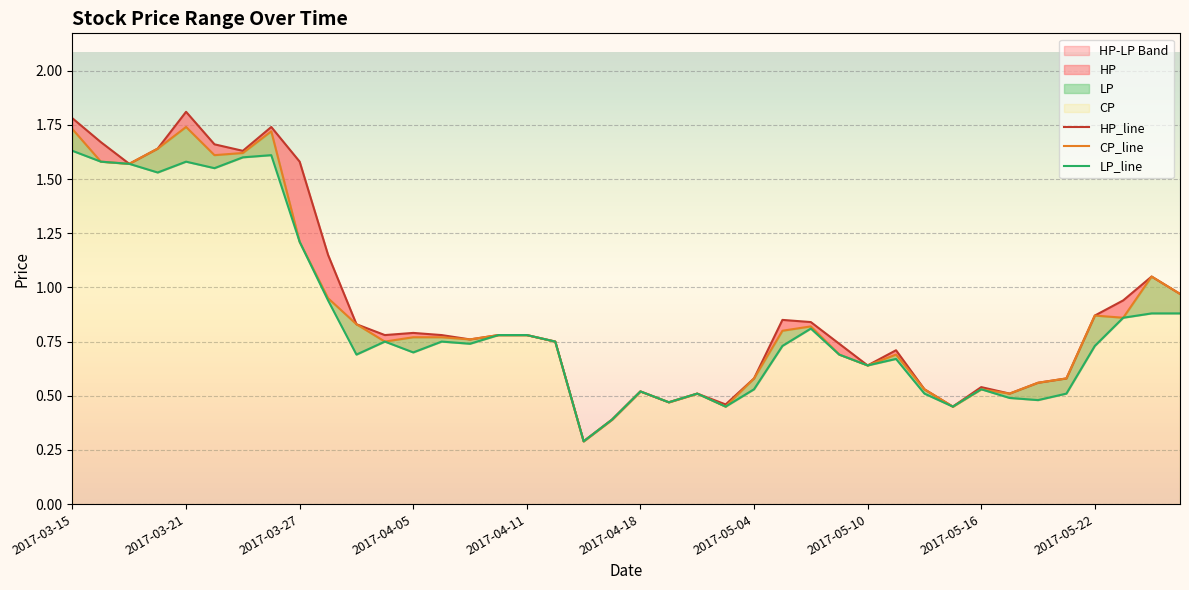

In CP, how many points are lower than both neighbors (excluding endpoints)?

11